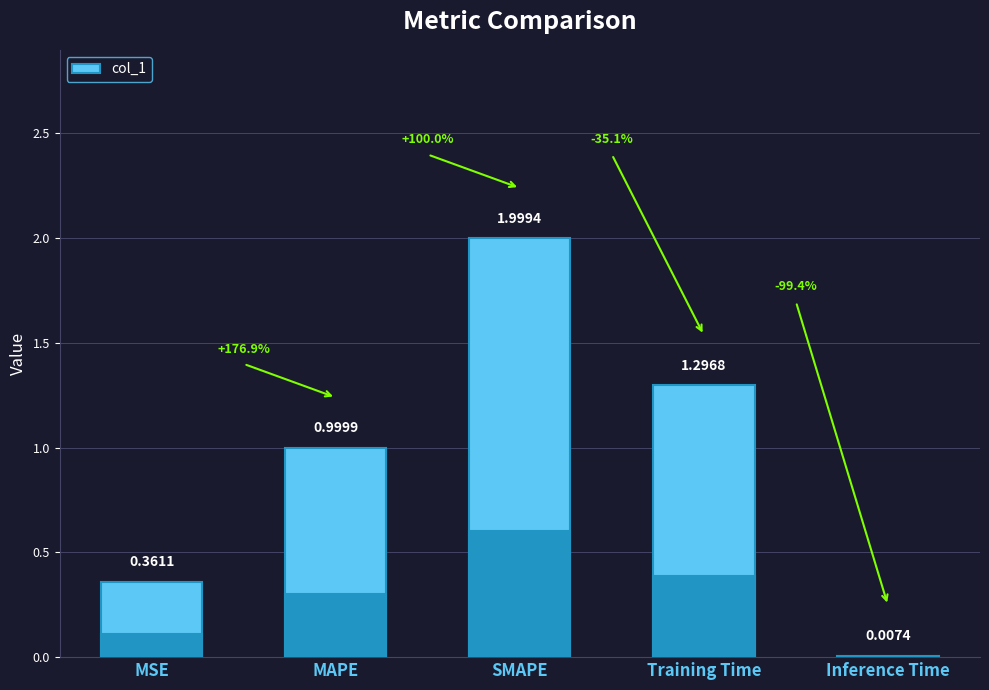

Does the chart contain any negative values?

No